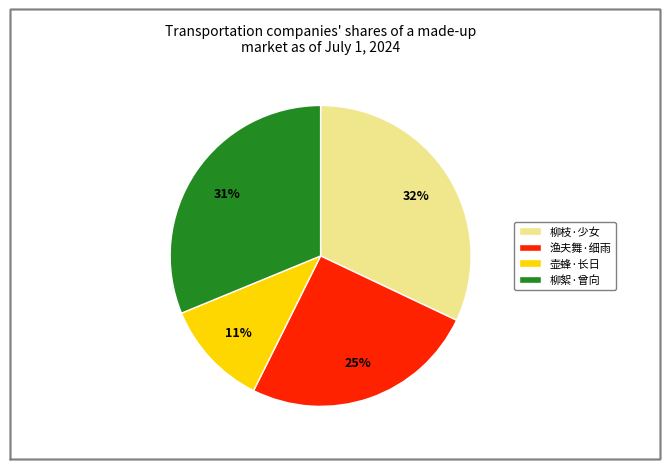

What percentage is the 壶蜂·长日 slice, to the nearest percent?

11%